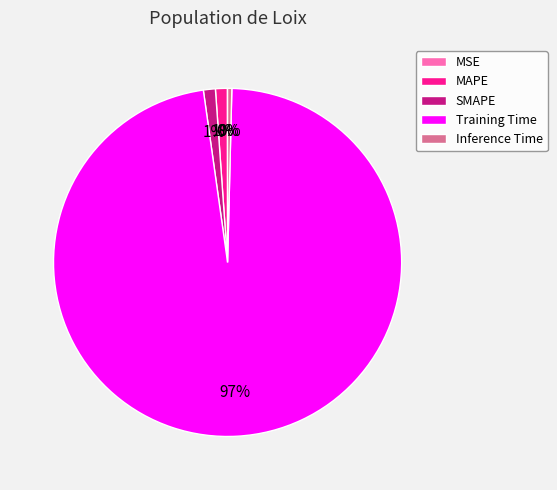

Combined, do MAPE and Inference Time account for over 50%?

No